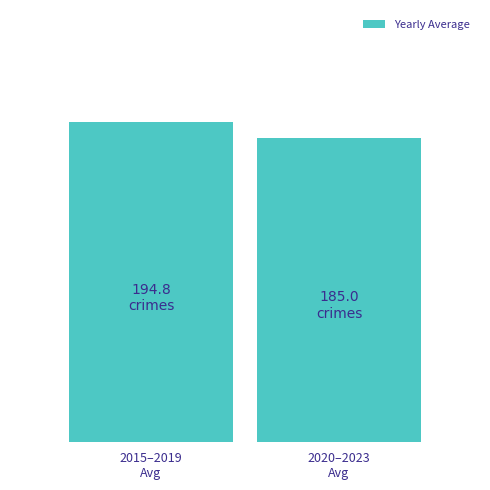

Reading right to left, extract all data points from this chart.

2020–2023
Avg=185.0	2015–2019
Avg=194.8